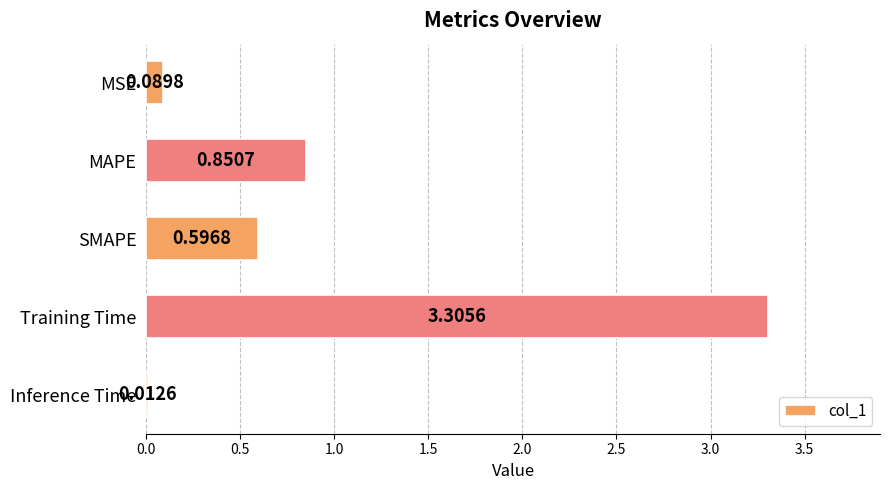

Which label corresponds to the smallest value in the chart?

Inference Time